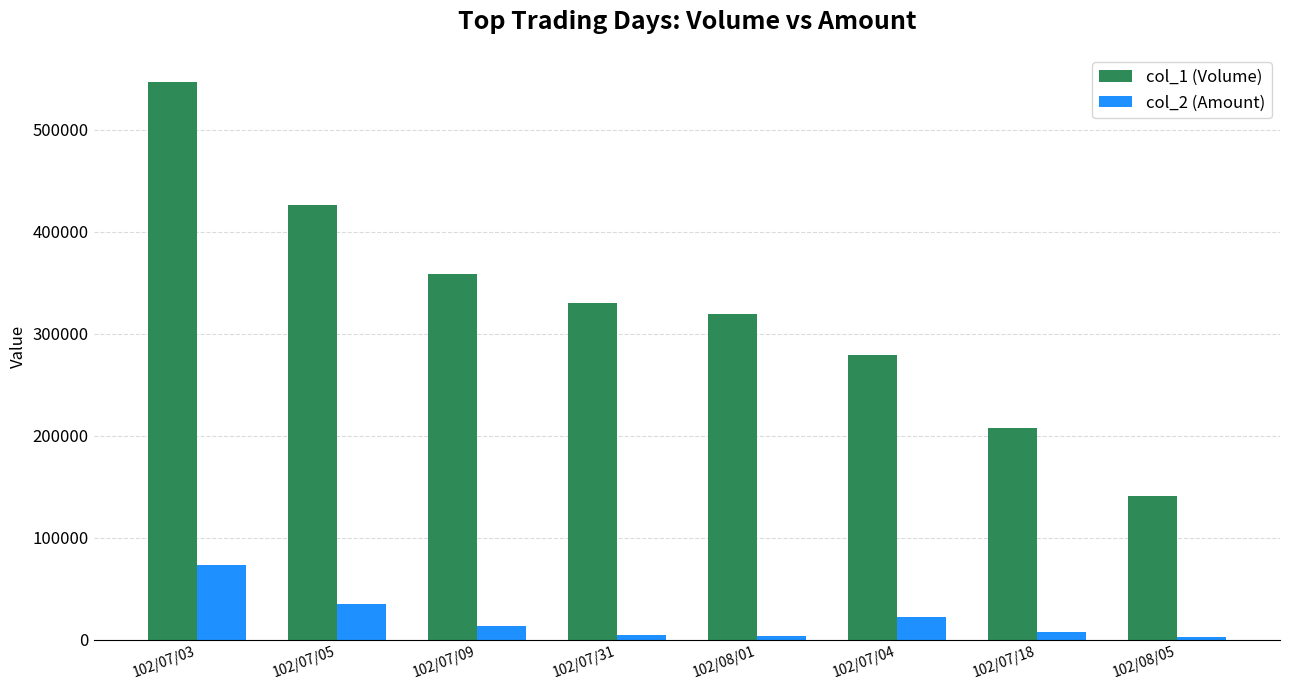

Between 102/07/05 and 102/08/05, which series saw the biggest shift?

col_1 (Volume)